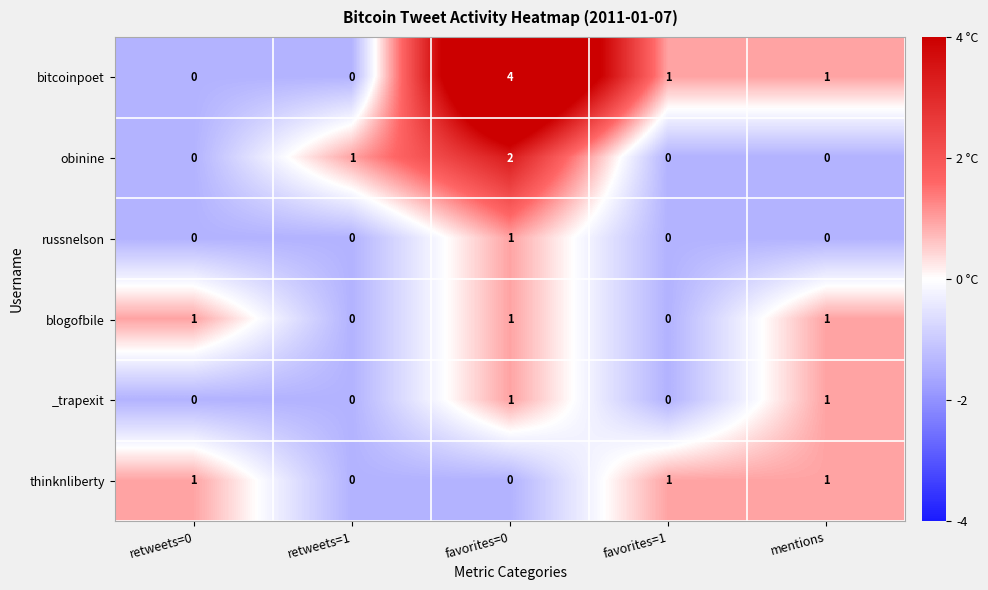

How many values in bitcoinpoet are above zero?

3